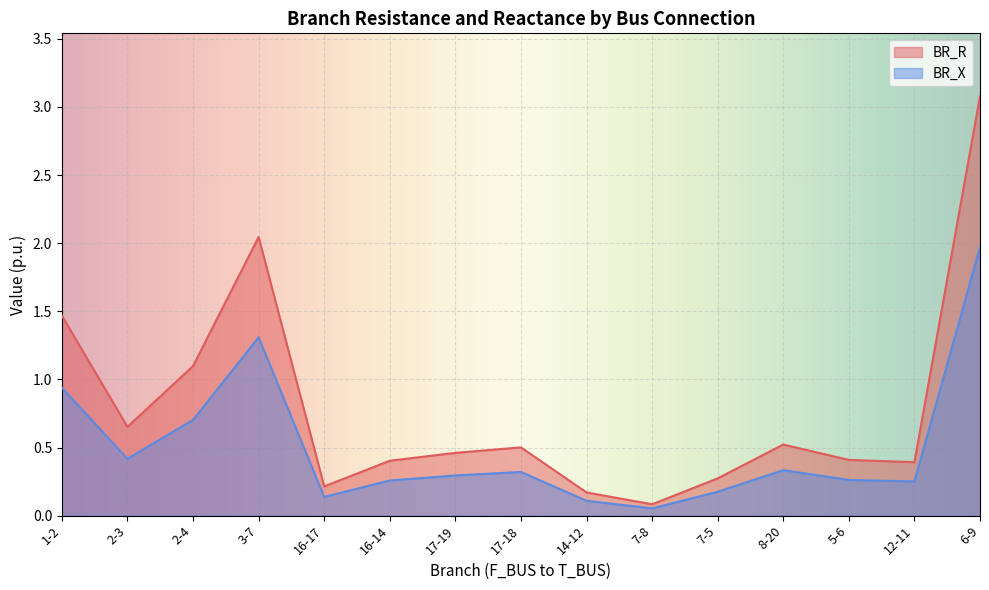

True or false: BR_X has a value of 0.5 at 2-4.

False